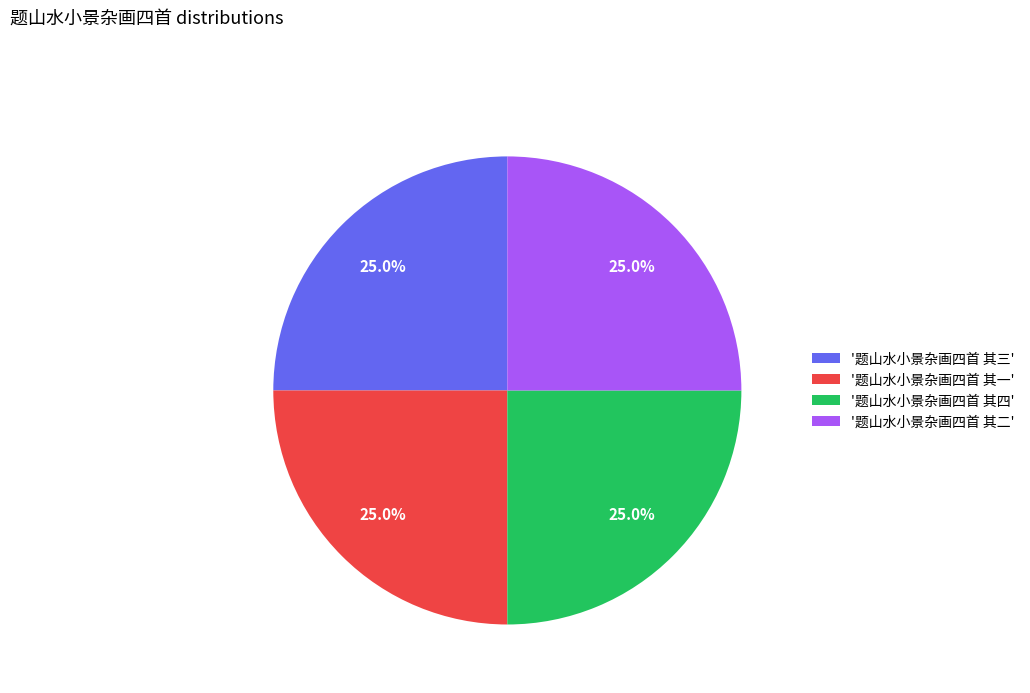

Approximately how many times larger is the value at '题山水小景杂画四首 其三' compared to '题山水小景杂画四首 其一'?

1.0